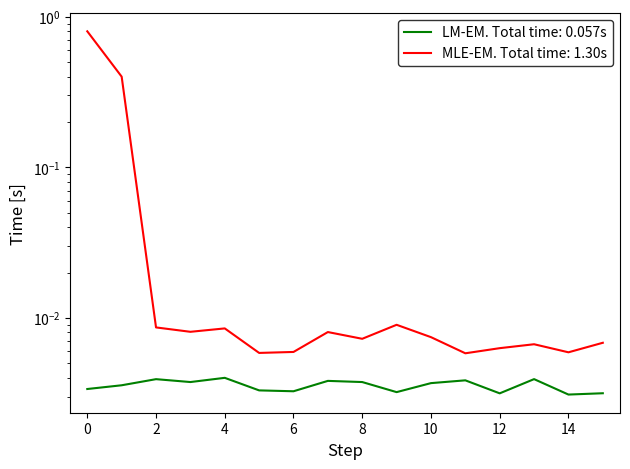

Does the chart have visible grid lines?

No